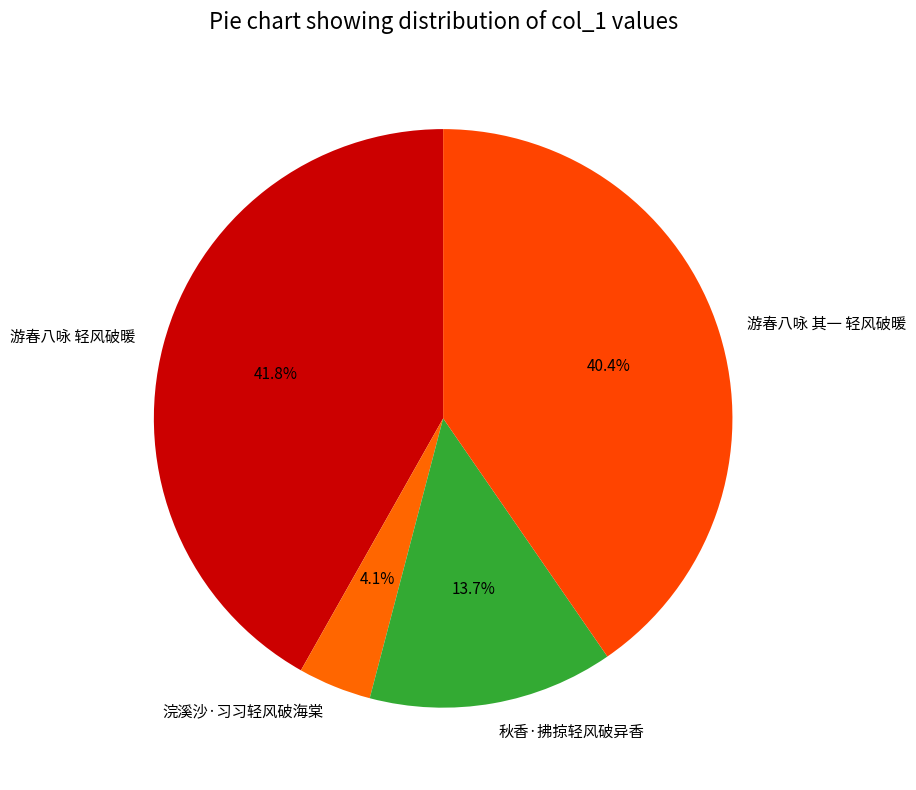

Does 游春八咏 轻风破暖 account for over 50% of the chart?

No